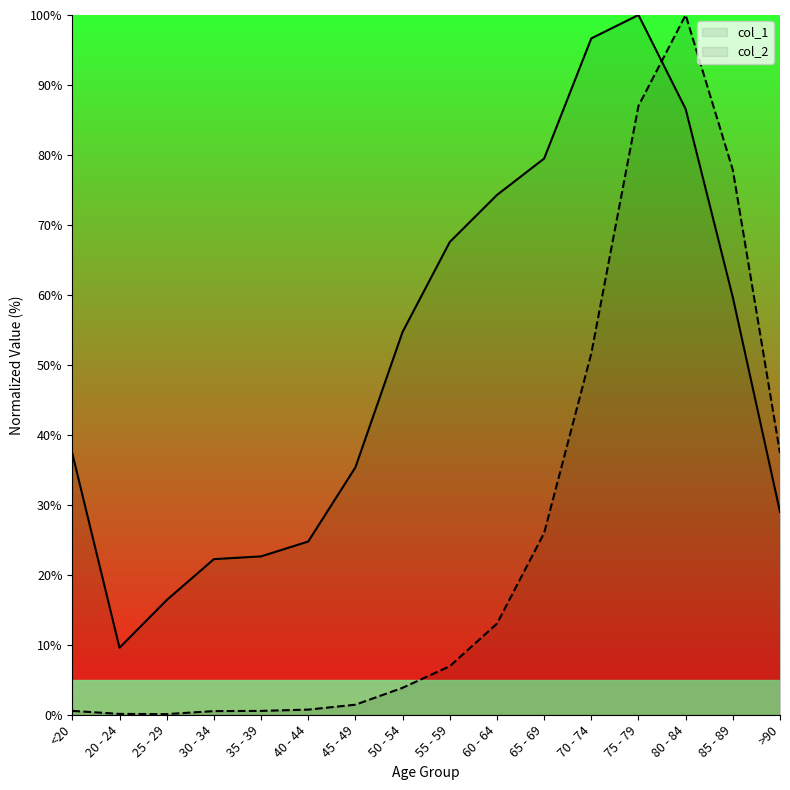

Reading right to left, extract all data points from this chart.

col_1: 29.0	59.7	86.6	100.0	96.7	79.5	74.3	67.6	54.7	35.4	24.8	22.6	22.2	16.4	9.6	37.3
col_2: 37.4	77.8	100.0	87.0	51.6	26.0	13.0	6.9	3.8	1.4	0.7	0.5	0.5	0.1	0.1	0.5